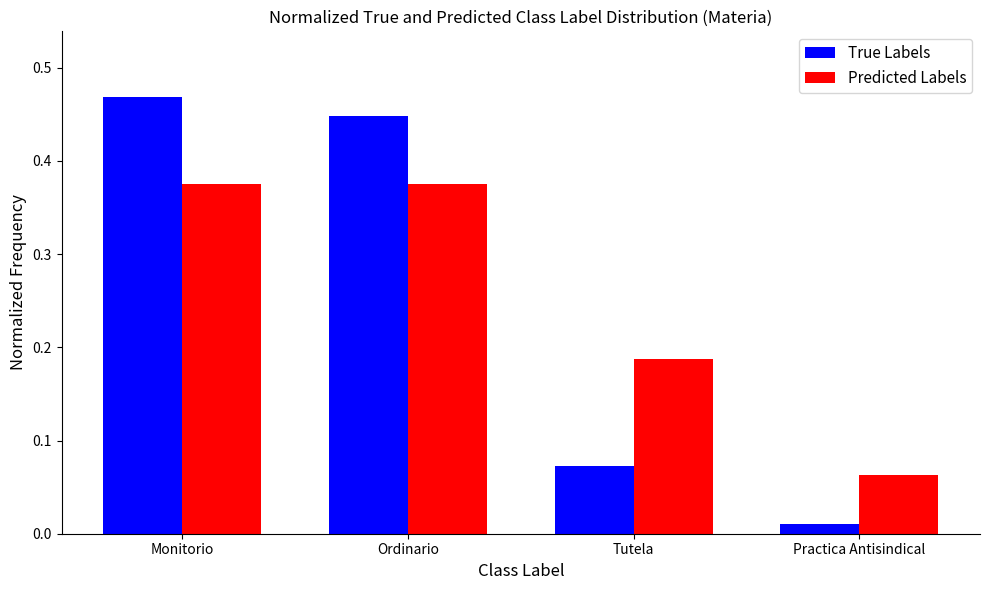

At which label does Predicted Labels reach its minimum?

Practica Antisindical